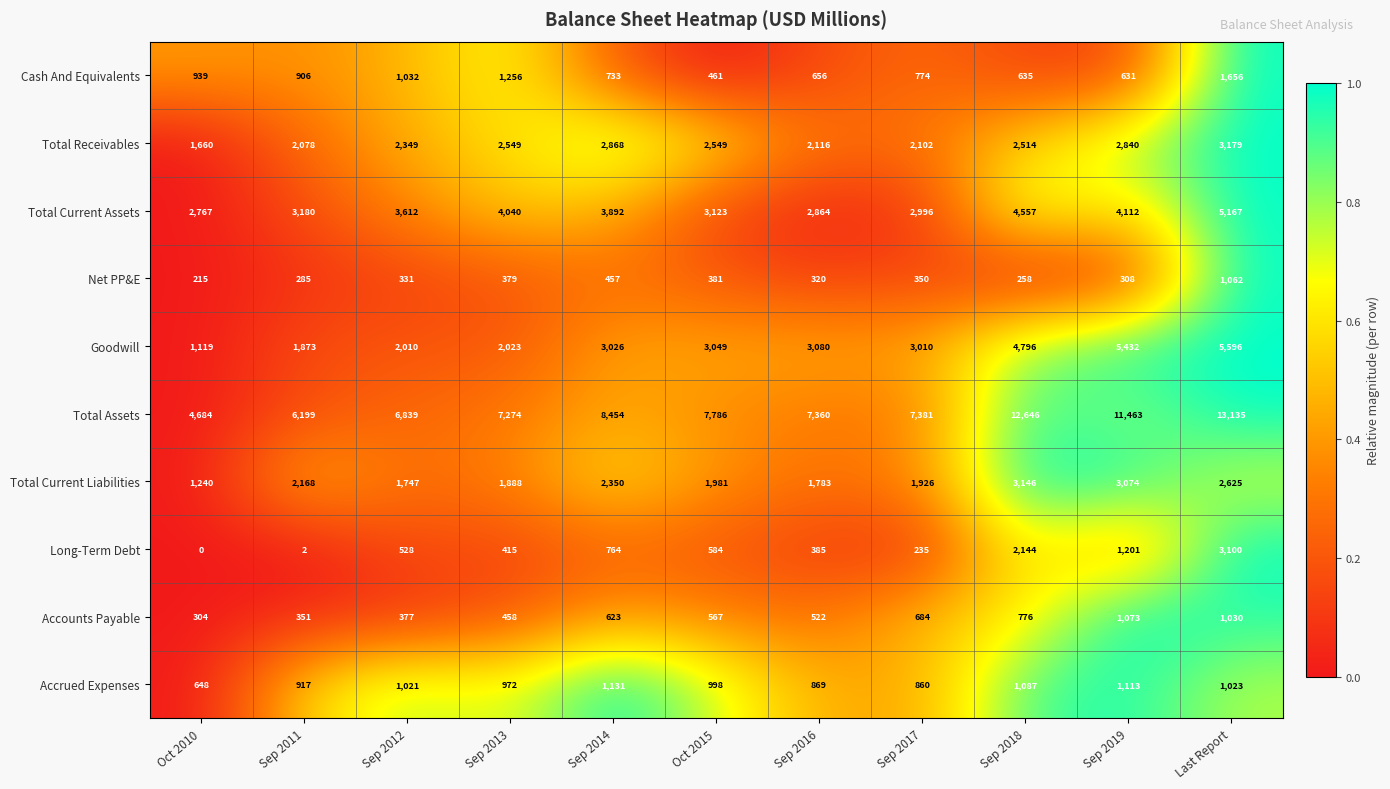

What is the difference between the maximum and minimum values in the Long-Term Debt series?

3100